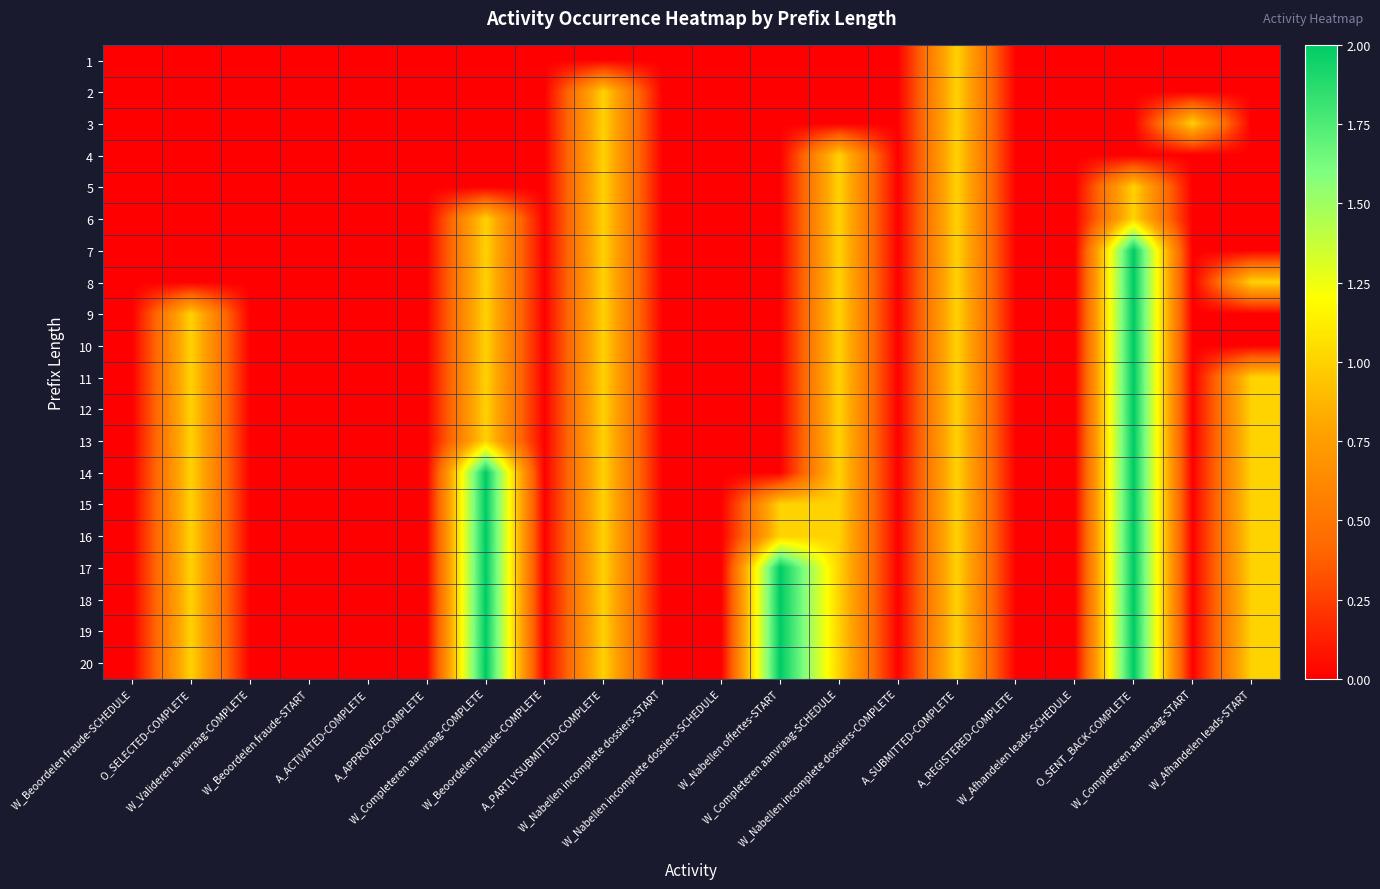

Reading left to right, what are all the values shown in this chart?

1: W_Beoordelen fraude-SCHEDULE=0	O_SELECTED-COMPLETE=0	W_Valideren aanvraag-COMPLETE=0	W_Beoordelen fraude-START=0	A_ACTIVATED-COMPLETE=0	A_APPROVED-COMPLETE=0	W_Completeren aanvraag-COMPLETE=0	W_Beoordelen fraude-COMPLETE=0	A_PARTLYSUBMITTED-COMPLETE=0	W_Nabellen incomplete dossiers-START=0	W_Nabellen incomplete dossiers-SCHEDULE=0	W_Nabellen offertes-START=0	W_Completeren aanvraag-SCHEDULE=0	W_Nabellen incomplete dossiers-COMPLETE=0	A_SUBMITTED-COMPLETE=1	A_REGISTERED-COMPLETE=0	W_Afhandelen leads-SCHEDULE=0	O_SENT_BACK-COMPLETE=0	W_Completeren aanvraag-START=0	W_Afhandelen leads-START=0
2: W_Beoordelen fraude-SCHEDULE=0	O_SELECTED-COMPLETE=0	W_Valideren aanvraag-COMPLETE=0	W_Beoordelen fraude-START=0	A_ACTIVATED-COMPLETE=0	A_APPROVED-COMPLETE=0	W_Completeren aanvraag-COMPLETE=0	W_Beoordelen fraude-COMPLETE=0	A_PARTLYSUBMITTED-COMPLETE=1	W_Nabellen incomplete dossiers-START=0	W_Nabellen incomplete dossiers-SCHEDULE=0	W_Nabellen offertes-START=0	W_Completeren aanvraag-SCHEDULE=0	W_Nabellen incomplete dossiers-COMPLETE=0	A_SUBMITTED-COMPLETE=1	A_REGISTERED-COMPLETE=0	W_Afhandelen leads-SCHEDULE=0	O_SENT_BACK-COMPLETE=0	W_Completeren aanvraag-START=0	W_Afhandelen leads-START=0
3: W_Beoordelen fraude-SCHEDULE=0	O_SELECTED-COMPLETE=0	W_Valideren aanvraag-COMPLETE=0	W_Beoordelen fraude-START=0	A_ACTIVATED-COMPLETE=0	A_APPROVED-COMPLETE=0	W_Completeren aanvraag-COMPLETE=0	W_Beoordelen fraude-COMPLETE=0	A_PARTLYSUBMITTED-COMPLETE=1	W_Nabellen incomplete dossiers-START=0	W_Nabellen incomplete dossiers-SCHEDULE=0	W_Nabellen offertes-START=0	W_Completeren aanvraag-SCHEDULE=0	W_Nabellen incomplete dossiers-COMPLETE=0	A_SUBMITTED-COMPLETE=1	A_REGISTERED-COMPLETE=0	W_Afhandelen leads-SCHEDULE=0	O_SENT_BACK-COMPLETE=0	W_Completeren aanvraag-START=1	W_Afhandelen leads-START=0
4: W_Beoordelen fraude-SCHEDULE=0	O_SELECTED-COMPLETE=0	W_Valideren aanvraag-COMPLETE=0	W_Beoordelen fraude-START=0	A_ACTIVATED-COMPLETE=0	A_APPROVED-COMPLETE=0	W_Completeren aanvraag-COMPLETE=0	W_Beoordelen fraude-COMPLETE=0	A_PARTLYSUBMITTED-COMPLETE=1	W_Nabellen incomplete dossiers-START=0	W_Nabellen incomplete dossiers-SCHEDULE=0	W_Nabellen offertes-START=0	W_Completeren aanvraag-SCHEDULE=1	W_Nabellen incomplete dossiers-COMPLETE=0	A_SUBMITTED-COMPLETE=1	A_REGISTERED-COMPLETE=0	W_Afhandelen leads-SCHEDULE=0	O_SENT_BACK-COMPLETE=0	W_Completeren aanvraag-START=0	W_Afhandelen leads-START=0
5: W_Beoordelen fraude-SCHEDULE=0	O_SELECTED-COMPLETE=0	W_Valideren aanvraag-COMPLETE=0	W_Beoordelen fraude-START=0	A_ACTIVATED-COMPLETE=0	A_APPROVED-COMPLETE=0	W_Completeren aanvraag-COMPLETE=0	W_Beoordelen fraude-COMPLETE=0	A_PARTLYSUBMITTED-COMPLETE=1	W_Nabellen incomplete dossiers-START=0	W_Nabellen incomplete dossiers-SCHEDULE=0	W_Nabellen offertes-START=0	W_Completeren aanvraag-SCHEDULE=1	W_Nabellen incomplete dossiers-COMPLETE=0	A_SUBMITTED-COMPLETE=1	A_REGISTERED-COMPLETE=0	W_Afhandelen leads-SCHEDULE=0	O_SENT_BACK-COMPLETE=1	W_Completeren aanvraag-START=0	W_Afhandelen leads-START=0
6: W_Beoordelen fraude-SCHEDULE=0	O_SELECTED-COMPLETE=0	W_Valideren aanvraag-COMPLETE=0	W_Beoordelen fraude-START=0	A_ACTIVATED-COMPLETE=0	A_APPROVED-COMPLETE=0	W_Completeren aanvraag-COMPLETE=1	W_Beoordelen fraude-COMPLETE=0	A_PARTLYSUBMITTED-COMPLETE=1	W_Nabellen incomplete dossiers-START=0	W_Nabellen incomplete dossiers-SCHEDULE=0	W_Nabellen offertes-START=0	W_Completeren aanvraag-SCHEDULE=1	W_Nabellen incomplete dossiers-COMPLETE=0	A_SUBMITTED-COMPLETE=1	A_REGISTERED-COMPLETE=0	W_Afhandelen leads-SCHEDULE=0	O_SENT_BACK-COMPLETE=1	W_Completeren aanvraag-START=0	W_Afhandelen leads-START=0
7: W_Beoordelen fraude-SCHEDULE=0	O_SELECTED-COMPLETE=0	W_Valideren aanvraag-COMPLETE=0	W_Beoordelen fraude-START=0	A_ACTIVATED-COMPLETE=0	A_APPROVED-COMPLETE=0	W_Completeren aanvraag-COMPLETE=1	W_Beoordelen fraude-COMPLETE=0	A_PARTLYSUBMITTED-COMPLETE=1	W_Nabellen incomplete dossiers-START=0	W_Nabellen incomplete dossiers-SCHEDULE=0	W_Nabellen offertes-START=0	W_Completeren aanvraag-SCHEDULE=1	W_Nabellen incomplete dossiers-COMPLETE=0	A_SUBMITTED-COMPLETE=1	A_REGISTERED-COMPLETE=0	W_Afhandelen leads-SCHEDULE=0	O_SENT_BACK-COMPLETE=2	W_Completeren aanvraag-START=0	W_Afhandelen leads-START=0
8: W_Beoordelen fraude-SCHEDULE=0	O_SELECTED-COMPLETE=0	W_Valideren aanvraag-COMPLETE=0	W_Beoordelen fraude-START=0	A_ACTIVATED-COMPLETE=0	A_APPROVED-COMPLETE=0	W_Completeren aanvraag-COMPLETE=1	W_Beoordelen fraude-COMPLETE=0	A_PARTLYSUBMITTED-COMPLETE=1	W_Nabellen incomplete dossiers-START=0	W_Nabellen incomplete dossiers-SCHEDULE=0	W_Nabellen offertes-START=0	W_Completeren aanvraag-SCHEDULE=1	W_Nabellen incomplete dossiers-COMPLETE=0	A_SUBMITTED-COMPLETE=1	A_REGISTERED-COMPLETE=0	W_Afhandelen leads-SCHEDULE=0	O_SENT_BACK-COMPLETE=2	W_Completeren aanvraag-START=0	W_Afhandelen leads-START=1
9: W_Beoordelen fraude-SCHEDULE=0	O_SELECTED-COMPLETE=1	W_Valideren aanvraag-COMPLETE=0	W_Beoordelen fraude-START=0	A_ACTIVATED-COMPLETE=0	A_APPROVED-COMPLETE=0	W_Completeren aanvraag-COMPLETE=1	W_Beoordelen fraude-COMPLETE=0	A_PARTLYSUBMITTED-COMPLETE=1	W_Nabellen incomplete dossiers-START=0	W_Nabellen incomplete dossiers-SCHEDULE=0	W_Nabellen offertes-START=0	W_Completeren aanvraag-SCHEDULE=1	W_Nabellen incomplete dossiers-COMPLETE=0	A_SUBMITTED-COMPLETE=1	A_REGISTERED-COMPLETE=0	W_Afhandelen leads-SCHEDULE=0	O_SENT_BACK-COMPLETE=2	W_Completeren aanvraag-START=0	W_Afhandelen leads-START=0
10: W_Beoordelen fraude-SCHEDULE=0	O_SELECTED-COMPLETE=1	W_Valideren aanvraag-COMPLETE=0	W_Beoordelen fraude-START=0	A_ACTIVATED-COMPLETE=0	A_APPROVED-COMPLETE=0	W_Completeren aanvraag-COMPLETE=1	W_Beoordelen fraude-COMPLETE=0	A_PARTLYSUBMITTED-COMPLETE=1	W_Nabellen incomplete dossiers-START=0	W_Nabellen incomplete dossiers-SCHEDULE=0	W_Nabellen offertes-START=0	W_Completeren aanvraag-SCHEDULE=1	W_Nabellen incomplete dossiers-COMPLETE=0	A_SUBMITTED-COMPLETE=1	A_REGISTERED-COMPLETE=0	W_Afhandelen leads-SCHEDULE=0	O_SENT_BACK-COMPLETE=2	W_Completeren aanvraag-START=0	W_Afhandelen leads-START=0
11: W_Beoordelen fraude-SCHEDULE=0	O_SELECTED-COMPLETE=1	W_Valideren aanvraag-COMPLETE=0	W_Beoordelen fraude-START=0	A_ACTIVATED-COMPLETE=0	A_APPROVED-COMPLETE=0	W_Completeren aanvraag-COMPLETE=1	W_Beoordelen fraude-COMPLETE=0	A_PARTLYSUBMITTED-COMPLETE=1	W_Nabellen incomplete dossiers-START=0	W_Nabellen incomplete dossiers-SCHEDULE=0	W_Nabellen offertes-START=0	W_Completeren aanvraag-SCHEDULE=1	W_Nabellen incomplete dossiers-COMPLETE=0	A_SUBMITTED-COMPLETE=1	A_REGISTERED-COMPLETE=0	W_Afhandelen leads-SCHEDULE=0	O_SENT_BACK-COMPLETE=2	W_Completeren aanvraag-START=0	W_Afhandelen leads-START=1
12: W_Beoordelen fraude-SCHEDULE=0	O_SELECTED-COMPLETE=1	W_Valideren aanvraag-COMPLETE=0	W_Beoordelen fraude-START=0	A_ACTIVATED-COMPLETE=0	A_APPROVED-COMPLETE=0	W_Completeren aanvraag-COMPLETE=1	W_Beoordelen fraude-COMPLETE=0	A_PARTLYSUBMITTED-COMPLETE=1	W_Nabellen incomplete dossiers-START=0	W_Nabellen incomplete dossiers-SCHEDULE=0	W_Nabellen offertes-START=0	W_Completeren aanvraag-SCHEDULE=1	W_Nabellen incomplete dossiers-COMPLETE=0	A_SUBMITTED-COMPLETE=1	A_REGISTERED-COMPLETE=0	W_Afhandelen leads-SCHEDULE=0	O_SENT_BACK-COMPLETE=2	W_Completeren aanvraag-START=0	W_Afhandelen leads-START=1
13: W_Beoordelen fraude-SCHEDULE=0	O_SELECTED-COMPLETE=1	W_Valideren aanvraag-COMPLETE=0	W_Beoordelen fraude-START=0	A_ACTIVATED-COMPLETE=0	A_APPROVED-COMPLETE=0	W_Completeren aanvraag-COMPLETE=1	W_Beoordelen fraude-COMPLETE=0	A_PARTLYSUBMITTED-COMPLETE=1	W_Nabellen incomplete dossiers-START=0	W_Nabellen incomplete dossiers-SCHEDULE=0	W_Nabellen offertes-START=0	W_Completeren aanvraag-SCHEDULE=1	W_Nabellen incomplete dossiers-COMPLETE=0	A_SUBMITTED-COMPLETE=1	A_REGISTERED-COMPLETE=0	W_Afhandelen leads-SCHEDULE=0	O_SENT_BACK-COMPLETE=2	W_Completeren aanvraag-START=0	W_Afhandelen leads-START=1
14: W_Beoordelen fraude-SCHEDULE=0	O_SELECTED-COMPLETE=1	W_Valideren aanvraag-COMPLETE=0	W_Beoordelen fraude-START=0	A_ACTIVATED-COMPLETE=0	A_APPROVED-COMPLETE=0	W_Completeren aanvraag-COMPLETE=2	W_Beoordelen fraude-COMPLETE=0	A_PARTLYSUBMITTED-COMPLETE=1	W_Nabellen incomplete dossiers-START=0	W_Nabellen incomplete dossiers-SCHEDULE=0	W_Nabellen offertes-START=0	W_Completeren aanvraag-SCHEDULE=1	W_Nabellen incomplete dossiers-COMPLETE=0	A_SUBMITTED-COMPLETE=1	A_REGISTERED-COMPLETE=0	W_Afhandelen leads-SCHEDULE=0	O_SENT_BACK-COMPLETE=2	W_Completeren aanvraag-START=0	W_Afhandelen leads-START=1
15: W_Beoordelen fraude-SCHEDULE=0	O_SELECTED-COMPLETE=1	W_Valideren aanvraag-COMPLETE=0	W_Beoordelen fraude-START=0	A_ACTIVATED-COMPLETE=0	A_APPROVED-COMPLETE=0	W_Completeren aanvraag-COMPLETE=2	W_Beoordelen fraude-COMPLETE=0	A_PARTLYSUBMITTED-COMPLETE=1	W_Nabellen incomplete dossiers-START=0	W_Nabellen incomplete dossiers-SCHEDULE=0	W_Nabellen offertes-START=1	W_Completeren aanvraag-SCHEDULE=1	W_Nabellen incomplete dossiers-COMPLETE=0	A_SUBMITTED-COMPLETE=1	A_REGISTERED-COMPLETE=0	W_Afhandelen leads-SCHEDULE=0	O_SENT_BACK-COMPLETE=2	W_Completeren aanvraag-START=0	W_Afhandelen leads-START=1
16: W_Beoordelen fraude-SCHEDULE=0	O_SELECTED-COMPLETE=1	W_Valideren aanvraag-COMPLETE=0	W_Beoordelen fraude-START=0	A_ACTIVATED-COMPLETE=0	A_APPROVED-COMPLETE=0	W_Completeren aanvraag-COMPLETE=2	W_Beoordelen fraude-COMPLETE=0	A_PARTLYSUBMITTED-COMPLETE=1	W_Nabellen incomplete dossiers-START=0	W_Nabellen incomplete dossiers-SCHEDULE=0	W_Nabellen offertes-START=1	W_Completeren aanvraag-SCHEDULE=1	W_Nabellen incomplete dossiers-COMPLETE=0	A_SUBMITTED-COMPLETE=1	A_REGISTERED-COMPLETE=0	W_Afhandelen leads-SCHEDULE=0	O_SENT_BACK-COMPLETE=2	W_Completeren aanvraag-START=0	W_Afhandelen leads-START=1
17: W_Beoordelen fraude-SCHEDULE=0	O_SELECTED-COMPLETE=1	W_Valideren aanvraag-COMPLETE=0	W_Beoordelen fraude-START=0	A_ACTIVATED-COMPLETE=0	A_APPROVED-COMPLETE=0	W_Completeren aanvraag-COMPLETE=2	W_Beoordelen fraude-COMPLETE=0	A_PARTLYSUBMITTED-COMPLETE=1	W_Nabellen incomplete dossiers-START=0	W_Nabellen incomplete dossiers-SCHEDULE=0	W_Nabellen offertes-START=2	W_Completeren aanvraag-SCHEDULE=1	W_Nabellen incomplete dossiers-COMPLETE=0	A_SUBMITTED-COMPLETE=1	A_REGISTERED-COMPLETE=0	W_Afhandelen leads-SCHEDULE=0	O_SENT_BACK-COMPLETE=2	W_Completeren aanvraag-START=0	W_Afhandelen leads-START=1
18: W_Beoordelen fraude-SCHEDULE=0	O_SELECTED-COMPLETE=1	W_Valideren aanvraag-COMPLETE=0	W_Beoordelen fraude-START=0	A_ACTIVATED-COMPLETE=0	A_APPROVED-COMPLETE=0	W_Completeren aanvraag-COMPLETE=2	W_Beoordelen fraude-COMPLETE=0	A_PARTLYSUBMITTED-COMPLETE=1	W_Nabellen incomplete dossiers-START=0	W_Nabellen incomplete dossiers-SCHEDULE=0	W_Nabellen offertes-START=2	W_Completeren aanvraag-SCHEDULE=1	W_Nabellen incomplete dossiers-COMPLETE=0	A_SUBMITTED-COMPLETE=1	A_REGISTERED-COMPLETE=0	W_Afhandelen leads-SCHEDULE=0	O_SENT_BACK-COMPLETE=2	W_Completeren aanvraag-START=0	W_Afhandelen leads-START=1
19: W_Beoordelen fraude-SCHEDULE=0	O_SELECTED-COMPLETE=1	W_Valideren aanvraag-COMPLETE=0	W_Beoordelen fraude-START=0	A_ACTIVATED-COMPLETE=0	A_APPROVED-COMPLETE=0	W_Completeren aanvraag-COMPLETE=2	W_Beoordelen fraude-COMPLETE=0	A_PARTLYSUBMITTED-COMPLETE=1	W_Nabellen incomplete dossiers-START=0	W_Nabellen incomplete dossiers-SCHEDULE=0	W_Nabellen offertes-START=2	W_Completeren aanvraag-SCHEDULE=1	W_Nabellen incomplete dossiers-COMPLETE=0	A_SUBMITTED-COMPLETE=1	A_REGISTERED-COMPLETE=0	W_Afhandelen leads-SCHEDULE=0	O_SENT_BACK-COMPLETE=2	W_Completeren aanvraag-START=0	W_Afhandelen leads-START=1
20: W_Beoordelen fraude-SCHEDULE=0	O_SELECTED-COMPLETE=1	W_Valideren aanvraag-COMPLETE=0	W_Beoordelen fraude-START=0	A_ACTIVATED-COMPLETE=0	A_APPROVED-COMPLETE=0	W_Completeren aanvraag-COMPLETE=2	W_Beoordelen fraude-COMPLETE=0	A_PARTLYSUBMITTED-COMPLETE=1	W_Nabellen incomplete dossiers-START=0	W_Nabellen incomplete dossiers-SCHEDULE=0	W_Nabellen offertes-START=2	W_Completeren aanvraag-SCHEDULE=1	W_Nabellen incomplete dossiers-COMPLETE=0	A_SUBMITTED-COMPLETE=1	A_REGISTERED-COMPLETE=0	W_Afhandelen leads-SCHEDULE=0	O_SENT_BACK-COMPLETE=2	W_Completeren aanvraag-START=0	W_Afhandelen leads-START=1